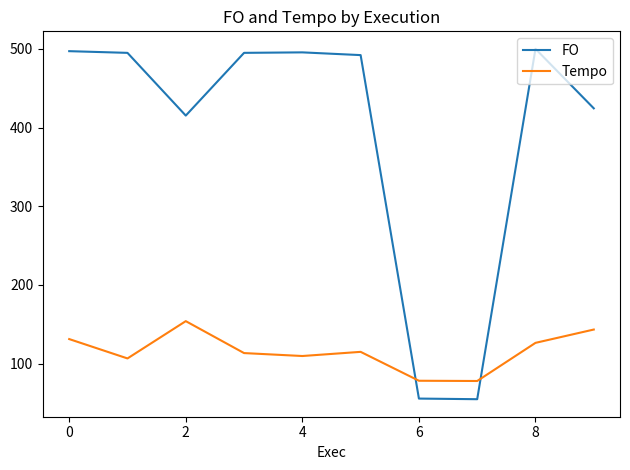

After their last crossing, which series has the higher values: FO or Tempo?

FO